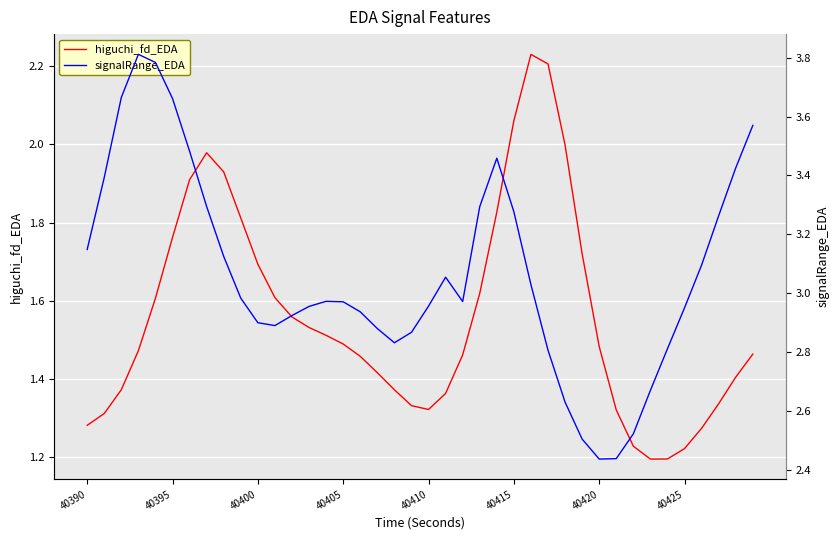

What are all the series names shown in the legend?

higuchi_fd_EDA, signalRange_EDA